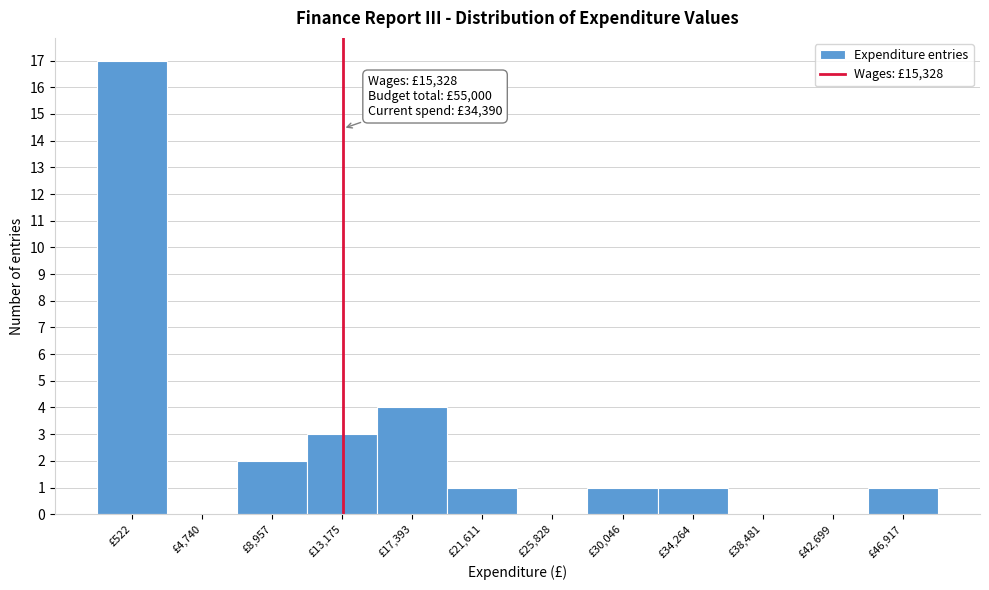

Reading right to left, transcribe all the data shown in this chart.

£46,917=1	£42,699=0	£38,481=0	£34,264=1	£30,046=1	£25,828=0	£21,611=1	£17,393=4	£13,175=3	£8,957=2	£4,740=0	£522=17